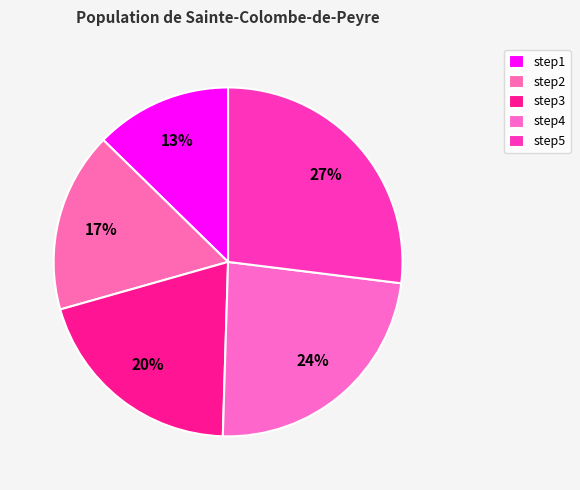

The step3 slice represents 28% of the pie. True or false?

False